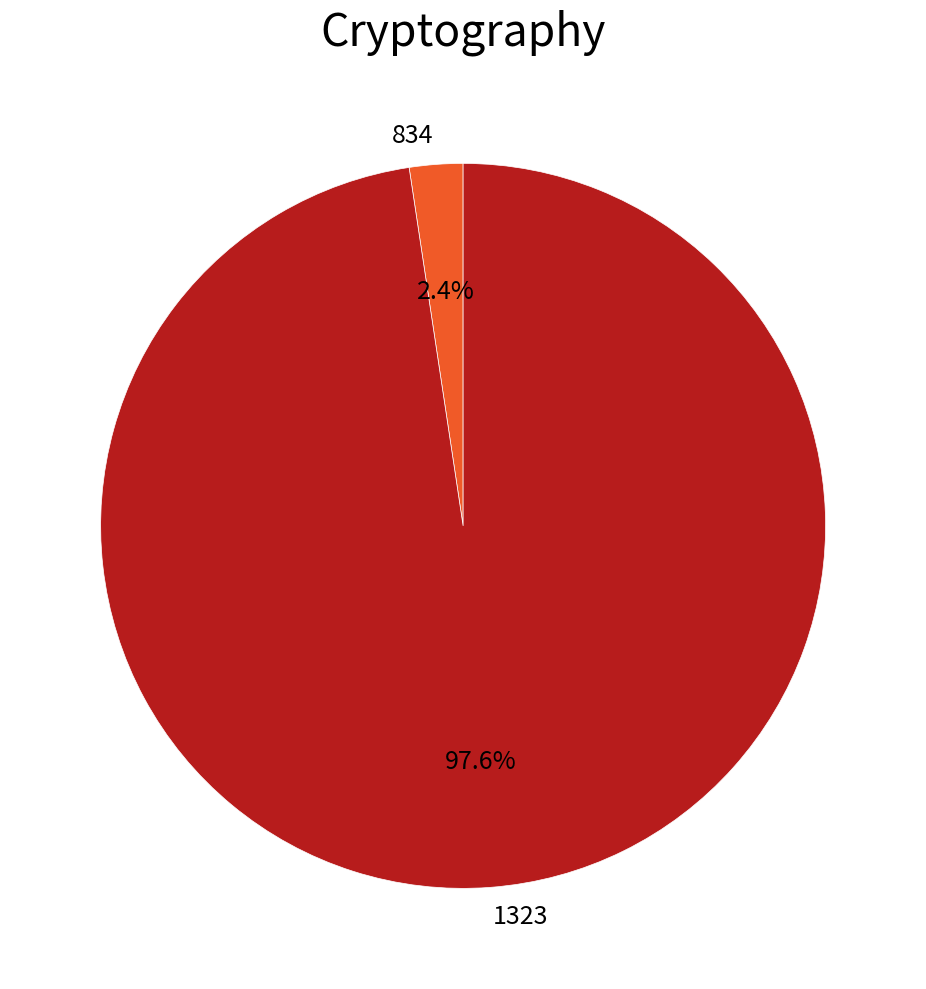

What portion of the pie excludes 1323?

2.4%